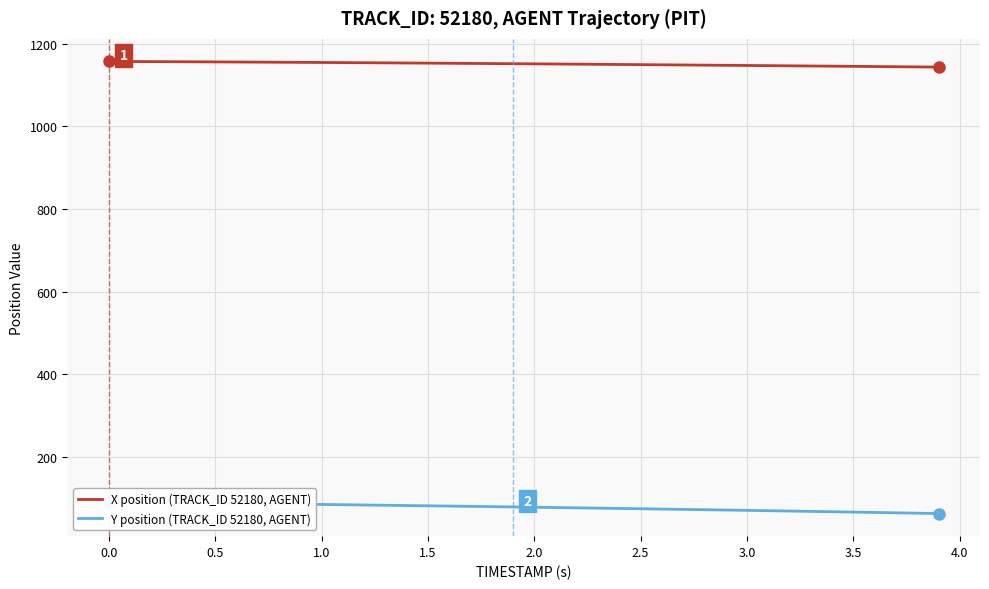

What is the maximum value for X position (TRACK_ID 52180, AGENT)?

1157.0